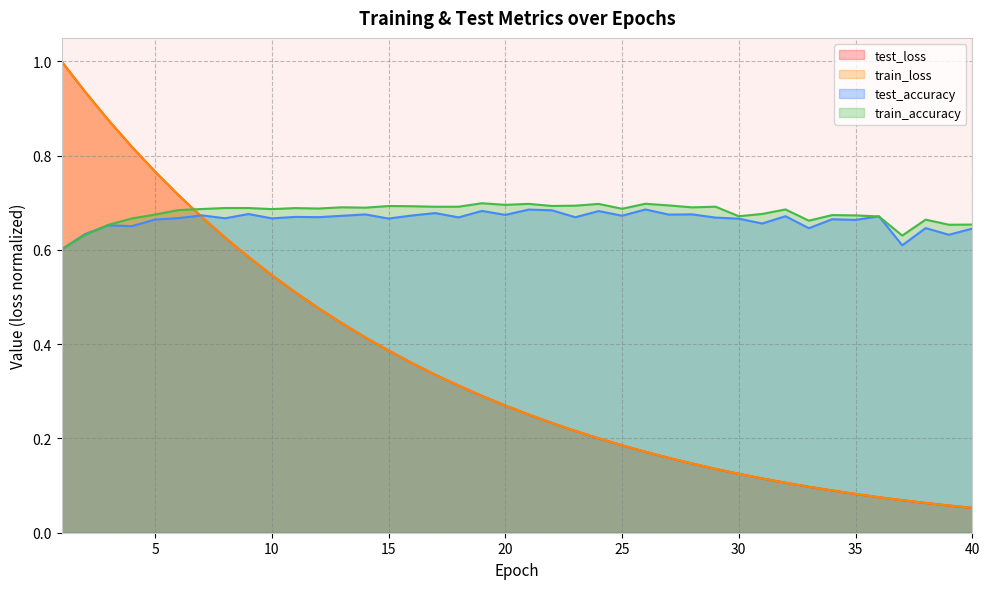

Reading left to right, what are all the values shown in this chart?

test_loss: 1.0	0.9	0.9	0.8	0.8	0.7	0.7	0.6	0.6	0.5	0.5	0.5	0.4	0.4	0.4	0.4	0.3	0.3	0.3	0.3	0.3	0.2	0.2	0.2	0.2	0.2	0.2	0.1	0.1	0.1	0.1	0.1	0.1	0.1	0.1	0.1	0.1	0.1	0.1	0.1
train_loss: 1.0	0.9	0.9	0.8	0.8	0.7	0.7	0.6	0.6	0.5	0.5	0.5	0.4	0.4	0.4	0.4	0.3	0.3	0.3	0.3	0.3	0.2	0.2	0.2	0.2	0.2	0.2	0.1	0.1	0.1	0.1	0.1	0.1	0.1	0.1	0.1	0.1	0.1	0.1	0.1
test_accuracy: 0.6	0.6	0.7	0.7	0.7	0.7	0.7	0.7	0.7	0.7	0.7	0.7	0.7	0.7	0.7	0.7	0.7	0.7	0.7	0.7	0.7	0.7	0.7	0.7	0.7	0.7	0.7	0.7	0.7	0.7	0.7	0.7	0.6	0.7	0.7	0.7	0.6	0.6	0.6	0.6
train_accuracy: 0.6	0.6	0.7	0.7	0.7	0.7	0.7	0.7	0.7	0.7	0.7	0.7	0.7	0.7	0.7	0.7	0.7	0.7	0.7	0.7	0.7	0.7	0.7	0.7	0.7	0.7	0.7	0.7	0.7	0.7	0.7	0.7	0.7	0.7	0.7	0.7	0.6	0.7	0.7	0.7